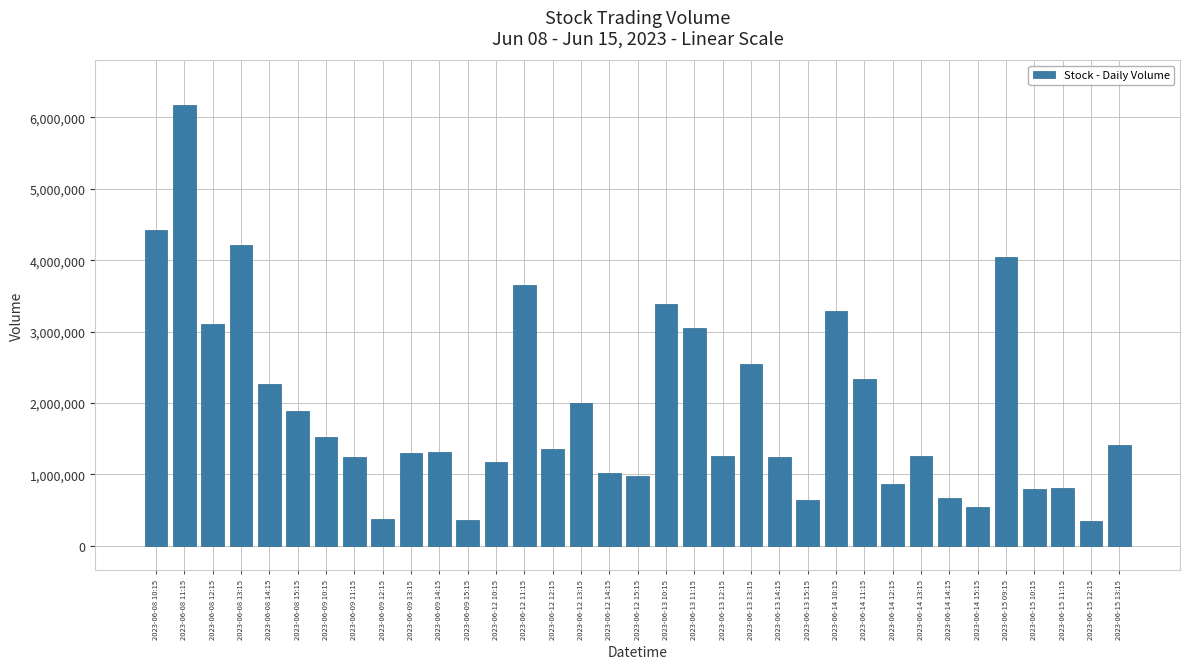

How many values are below 1312603?

17